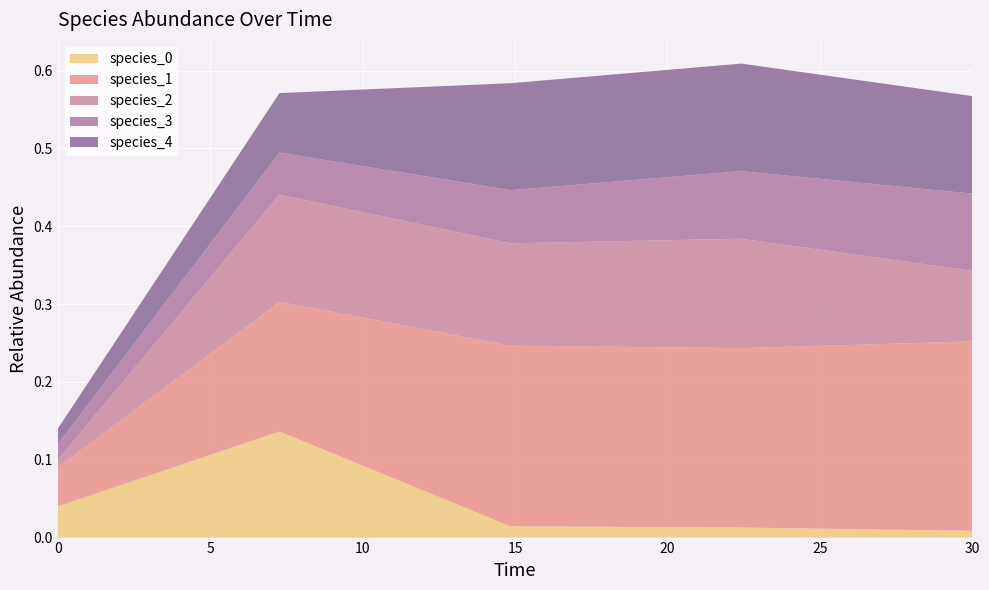

Reading left to right, what are all the values shown in this chart?

species_0: 0.0	0.1	0.0	0.0	0.0
species_1: 0.1	0.2	0.2	0.2	0.2
species_2: 0.0	0.1	0.1	0.1	0.1
species_3: 0.0	0.1	0.1	0.1	0.1
species_4: 0.0	0.1	0.1	0.1	0.1